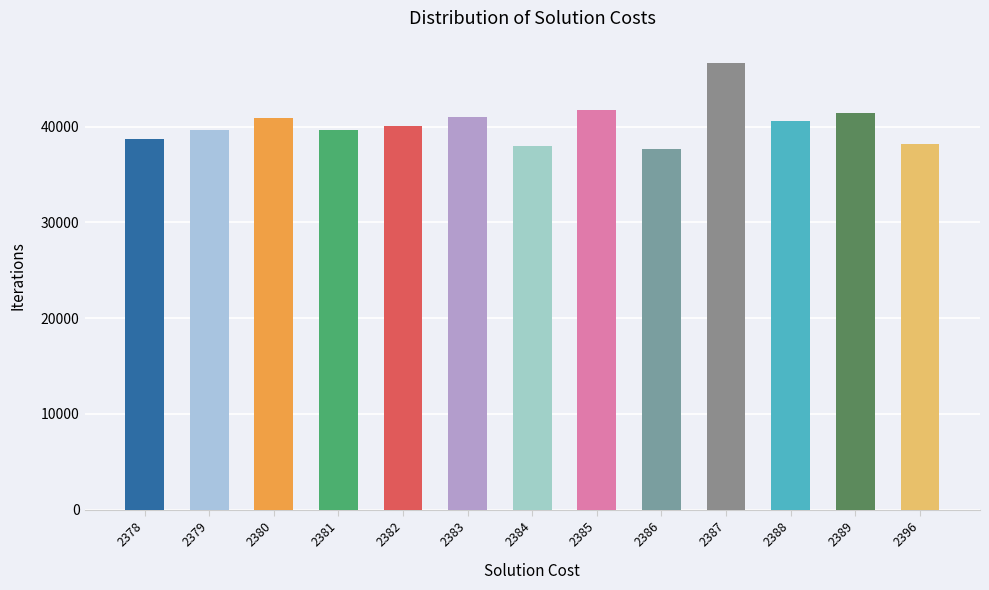

What is the greatest value displayed?

46655